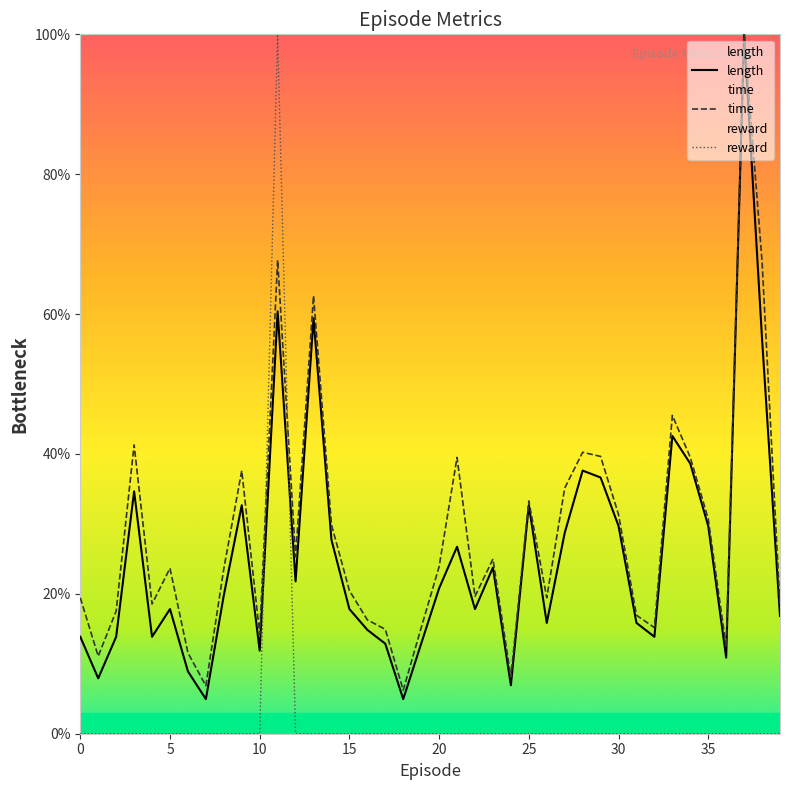

At how many categories does at least one series exceed 0?

40